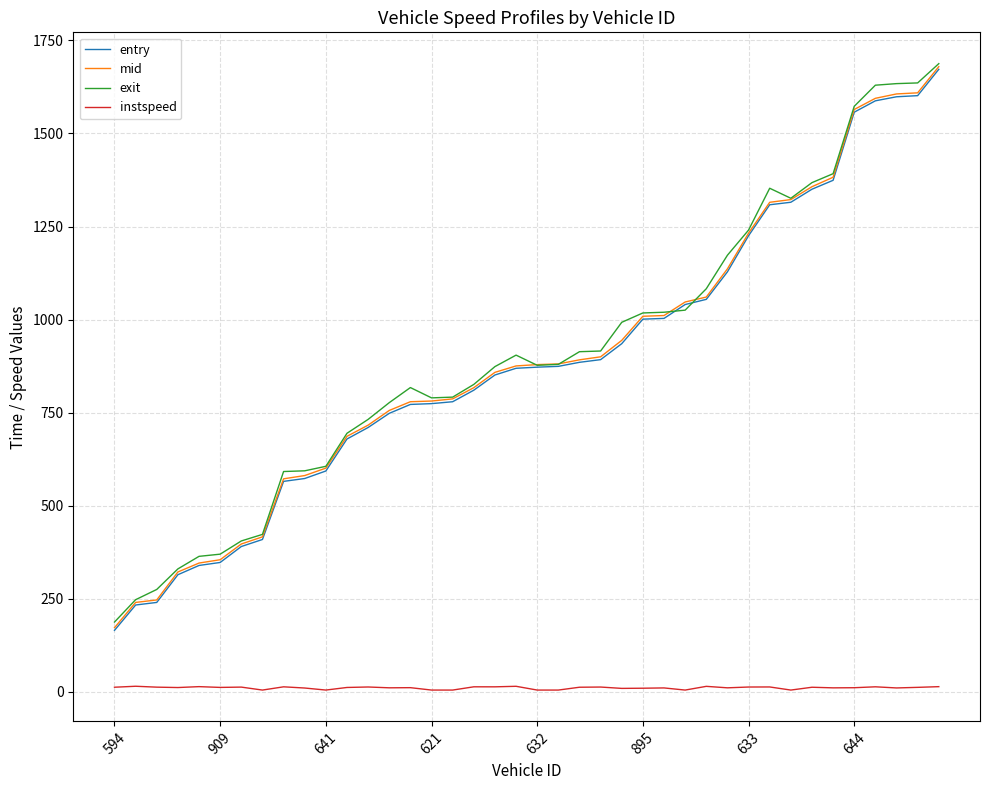

True or false: mid and instspeed cross at least once.

False